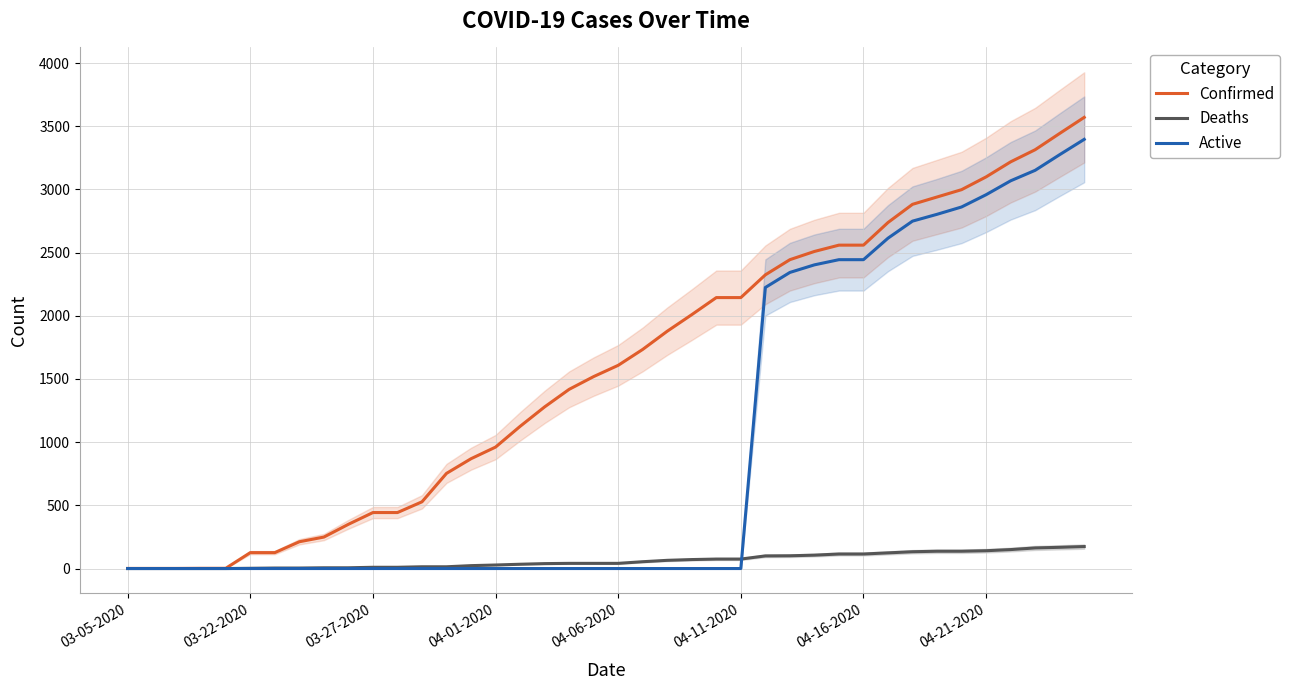

Where is Confirmed nearest to the value 1785?

21